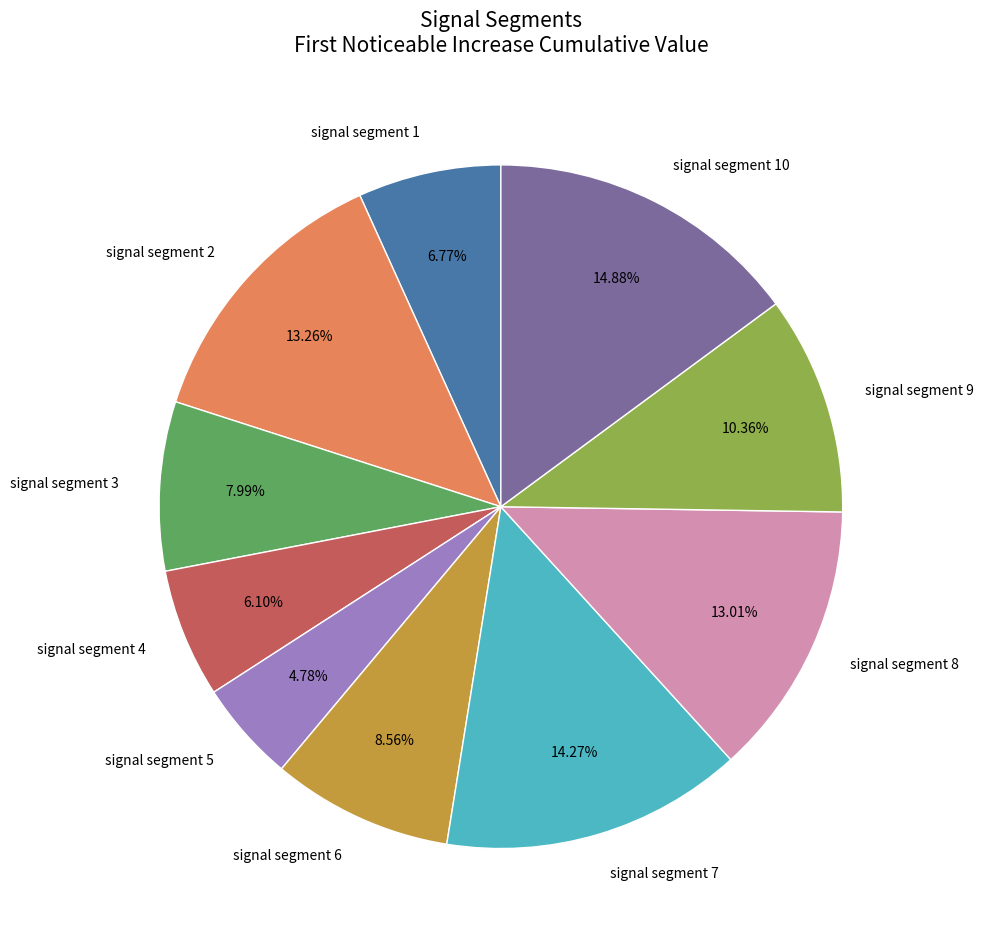

To the nearest percent, what is the average slice percentage?

10%